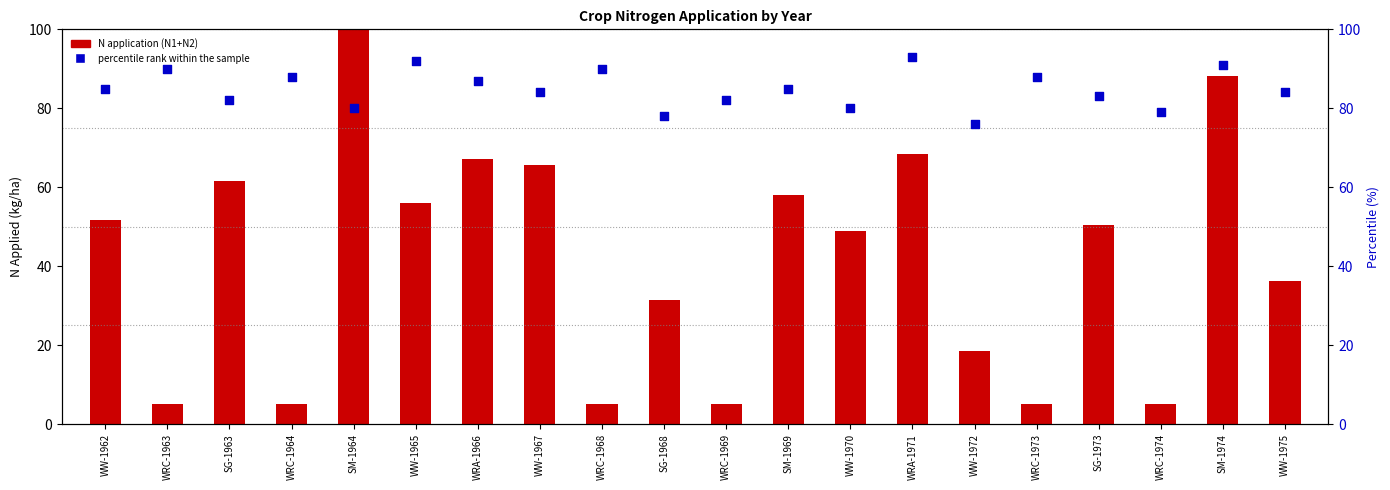

Which series reaches the maximum Y coordinate?

N application (N1+N2)